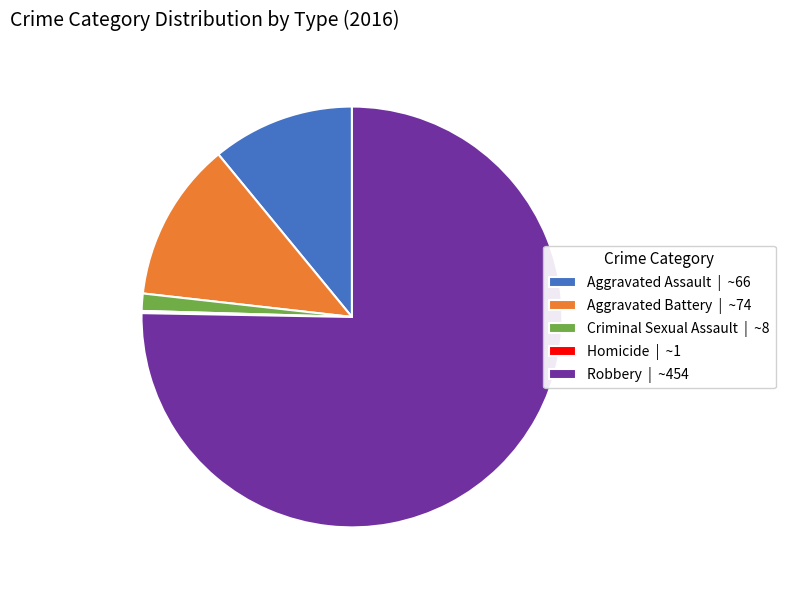

Is it true that Aggravated Battery is 6% of the pie?

False